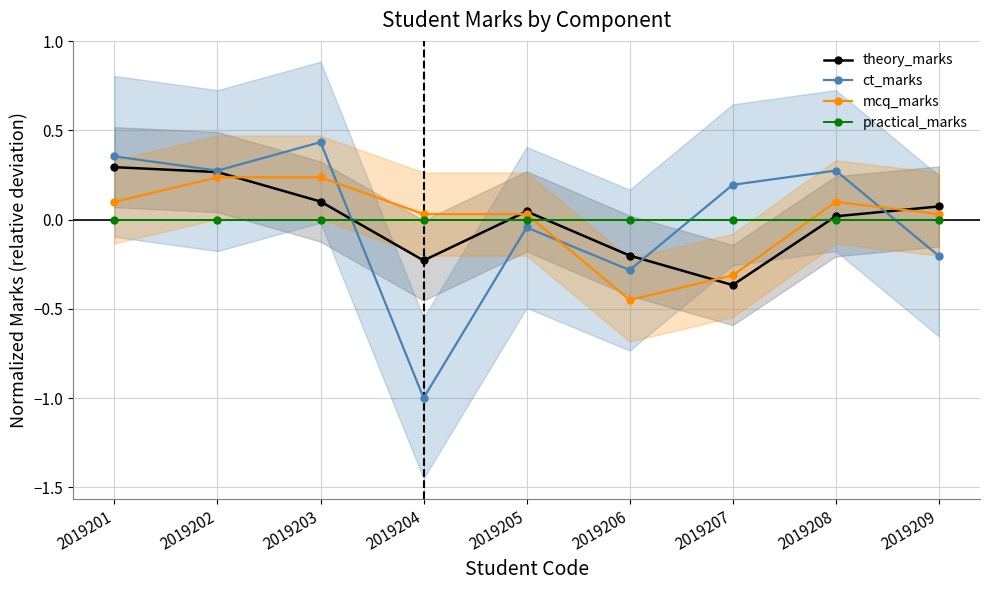

How many lines are shown in the chart?

4